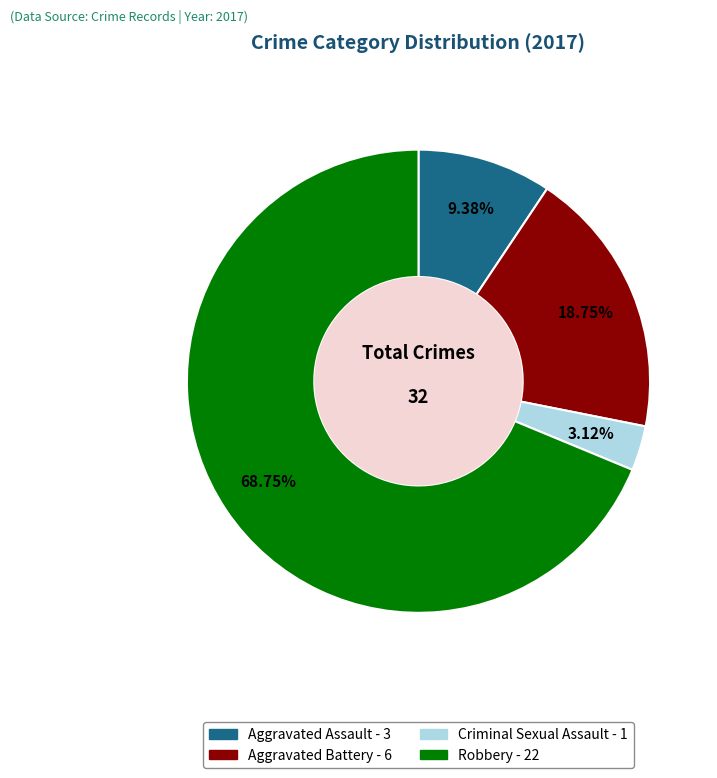

Count the number of slices in the pie.

4